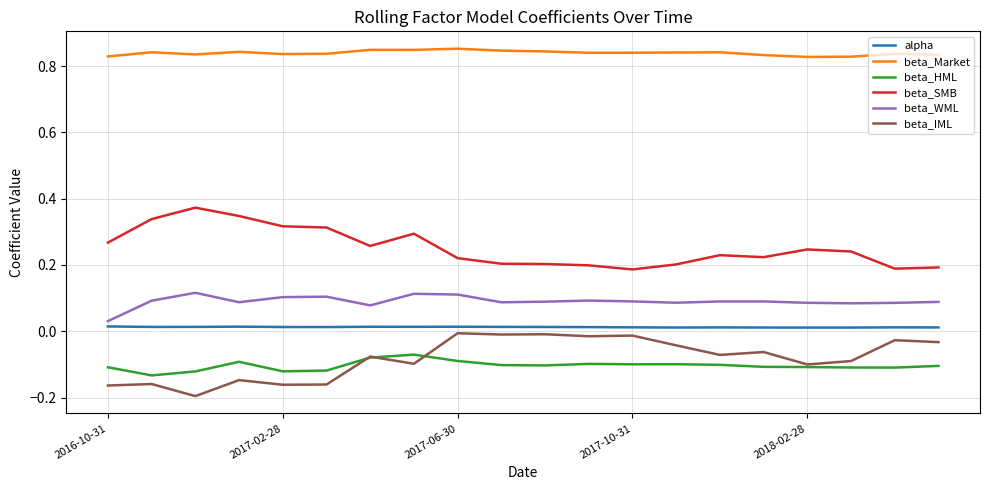

Which series has the largest total across all categories?

beta_Market